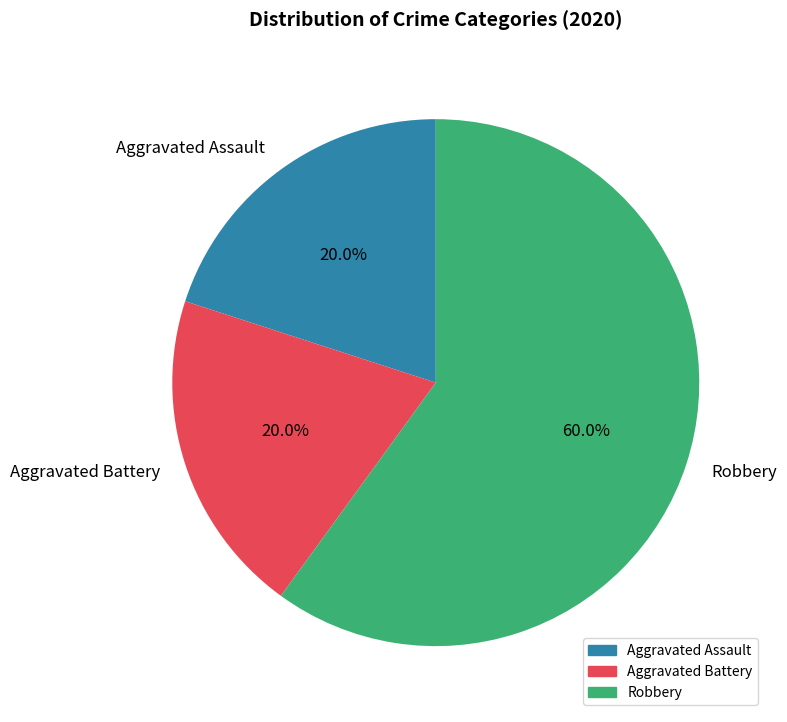

Approximately how many times larger is the value at Aggravated Battery compared to Aggravated Assault?

1.0